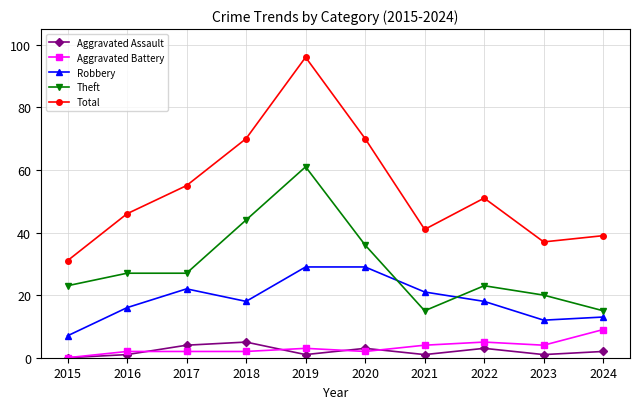

At which category is the sum across all series the highest?

2019